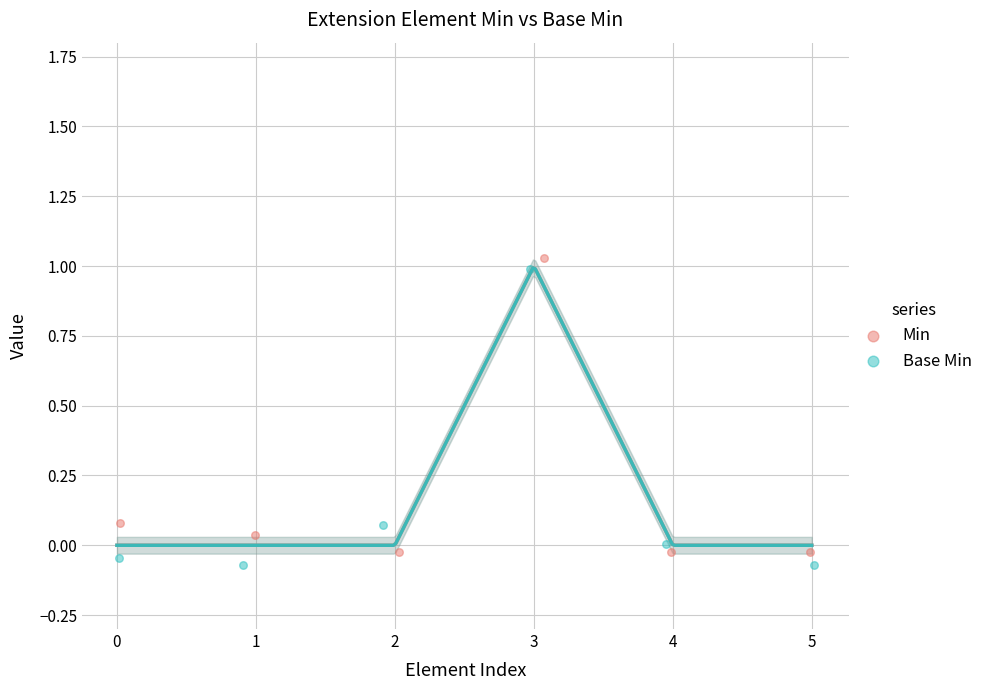

What are all the series names shown in the legend?

Min, Base Min